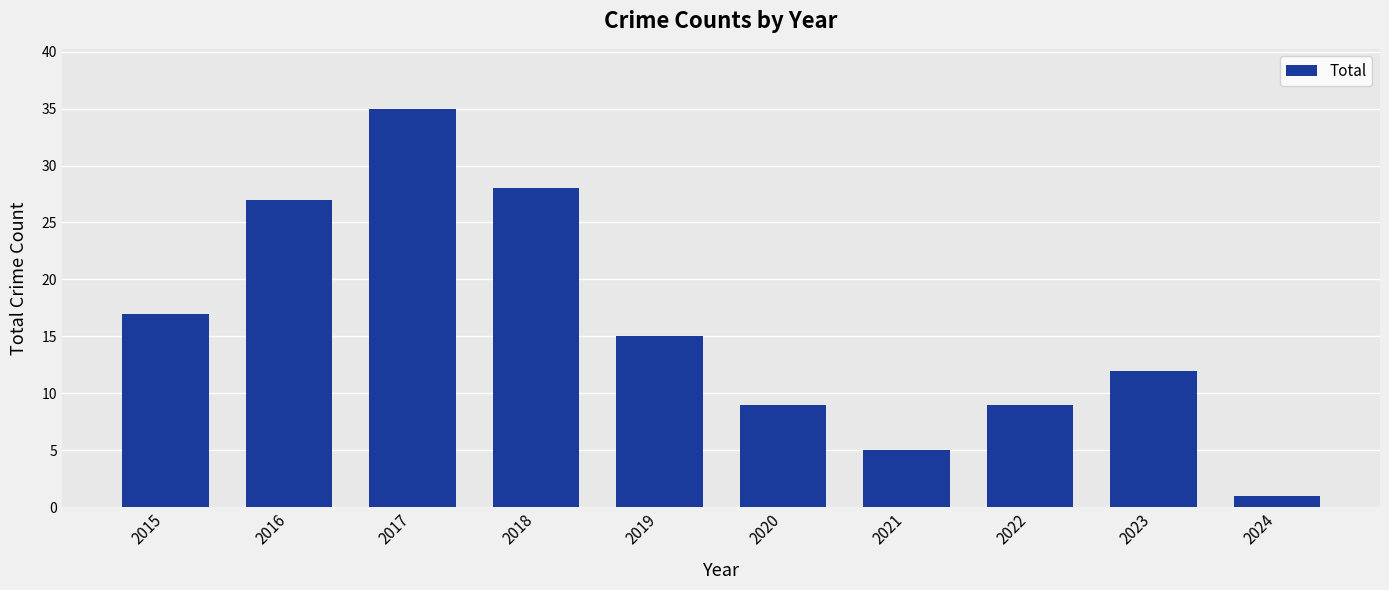

What is the maximum value shown in the chart?

35